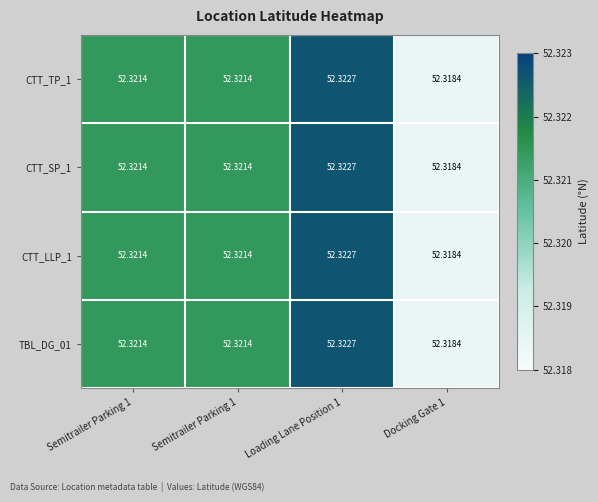

Reading left to right, list all the values displayed in this chart.

CTT_TP_1: Semitrailer Parking 1=52.3	Semitrailer Parking 1=52.3	Loading Lane Position 1=52.3	Docking Gate 1=52.3
CTT_SP_1: Semitrailer Parking 1=52.3	Semitrailer Parking 1=52.3	Loading Lane Position 1=52.3	Docking Gate 1=52.3
CTT_LLP_1: Semitrailer Parking 1=52.3	Semitrailer Parking 1=52.3	Loading Lane Position 1=52.3	Docking Gate 1=52.3
TBL_DG_01: Semitrailer Parking 1=52.3	Semitrailer Parking 1=52.3	Loading Lane Position 1=52.3	Docking Gate 1=52.3